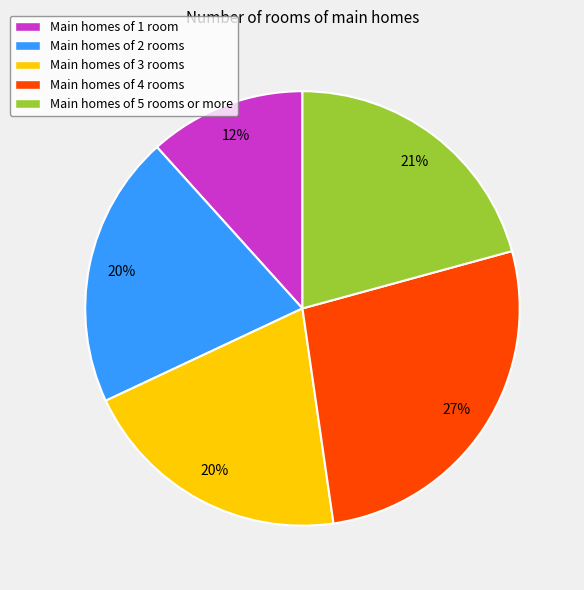

What percentage is the Main homes of 1 room slice, to the nearest percent?

12%